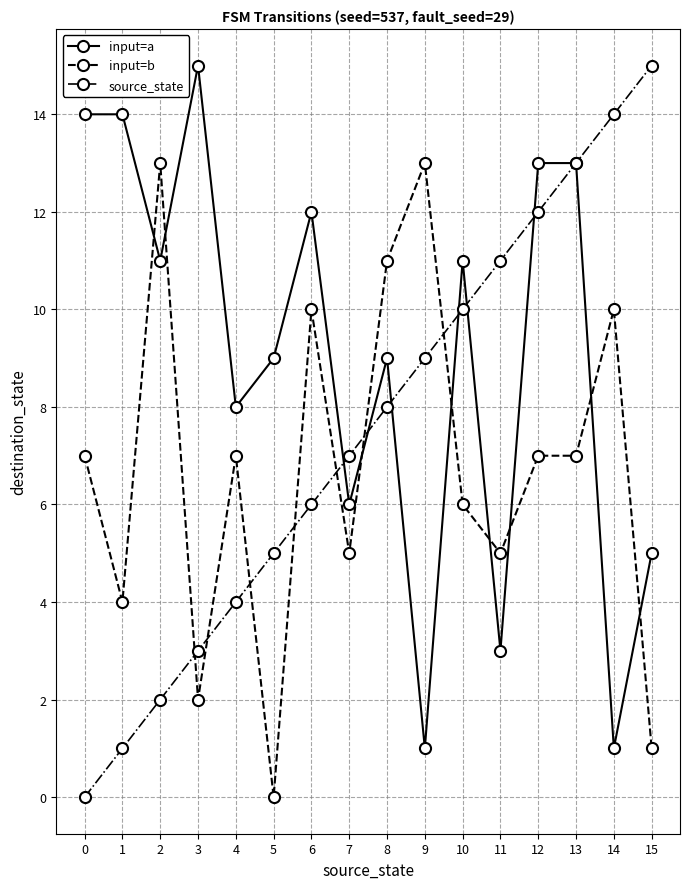

What is the difference between the second highest and second lowest values in the source_state series?

13